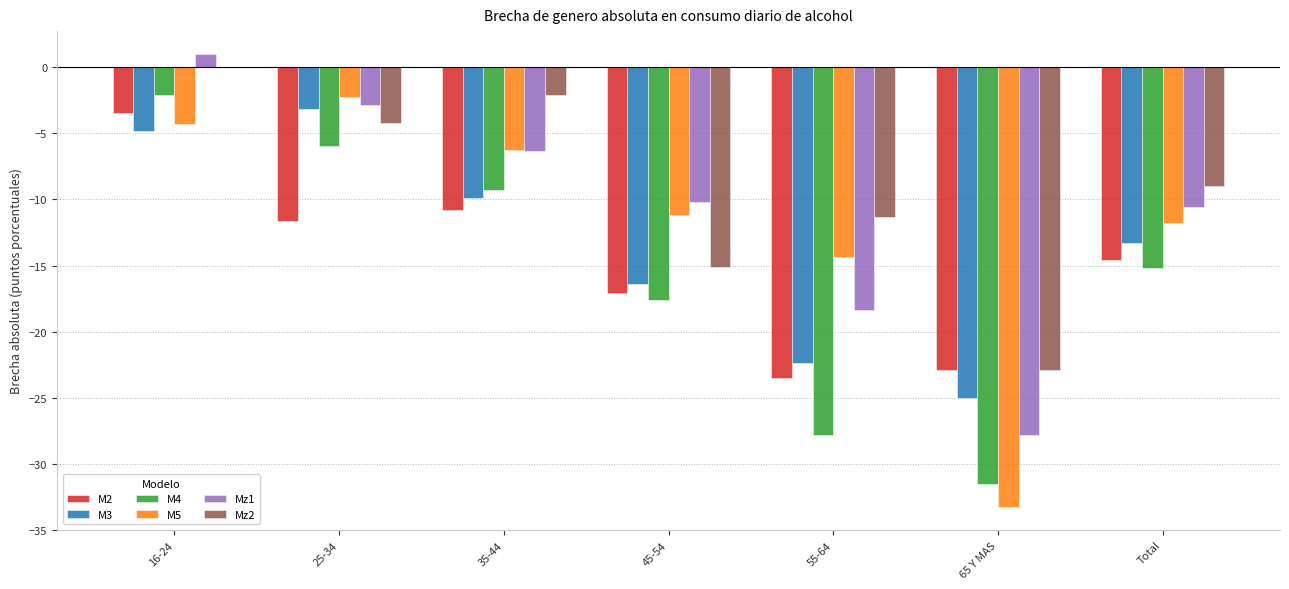

How many values in the M5 series exceed -11?

3